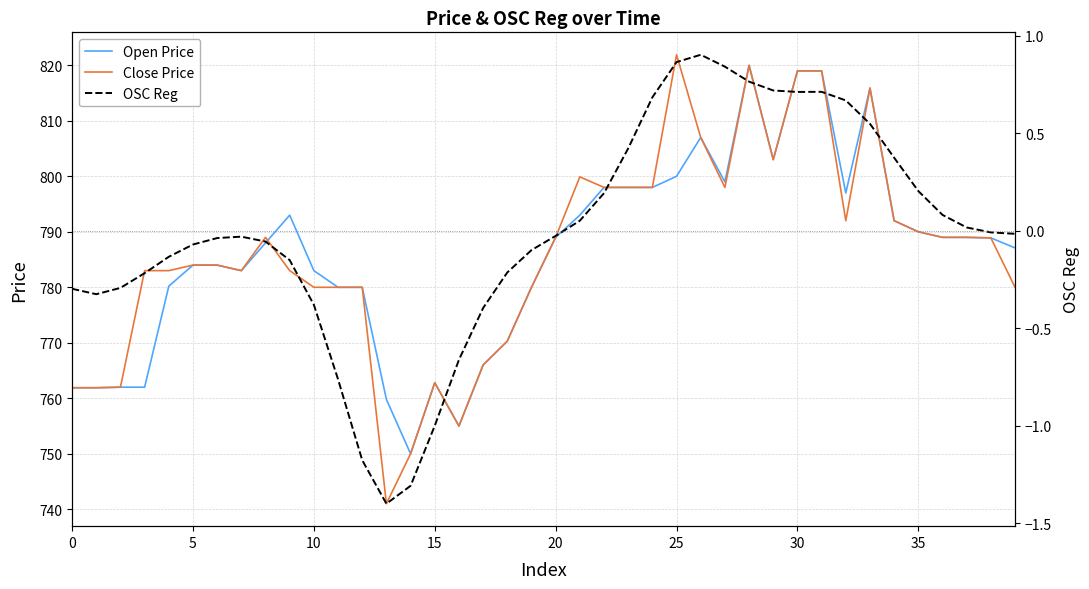

What is the maximum value for Close Price?

821.9